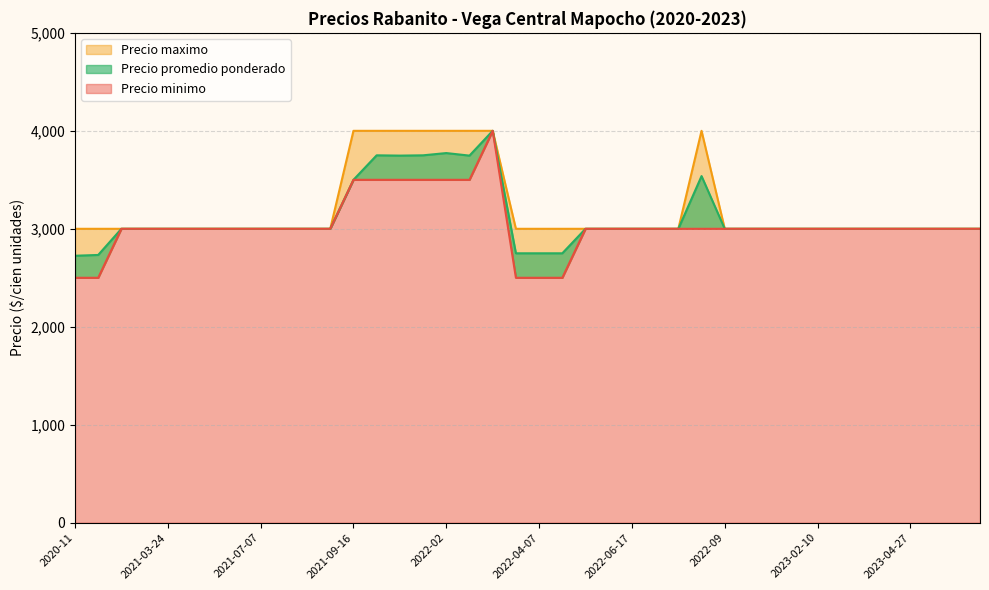

What is the difference between the maximum and minimum values in the Precio minimo series?

1500